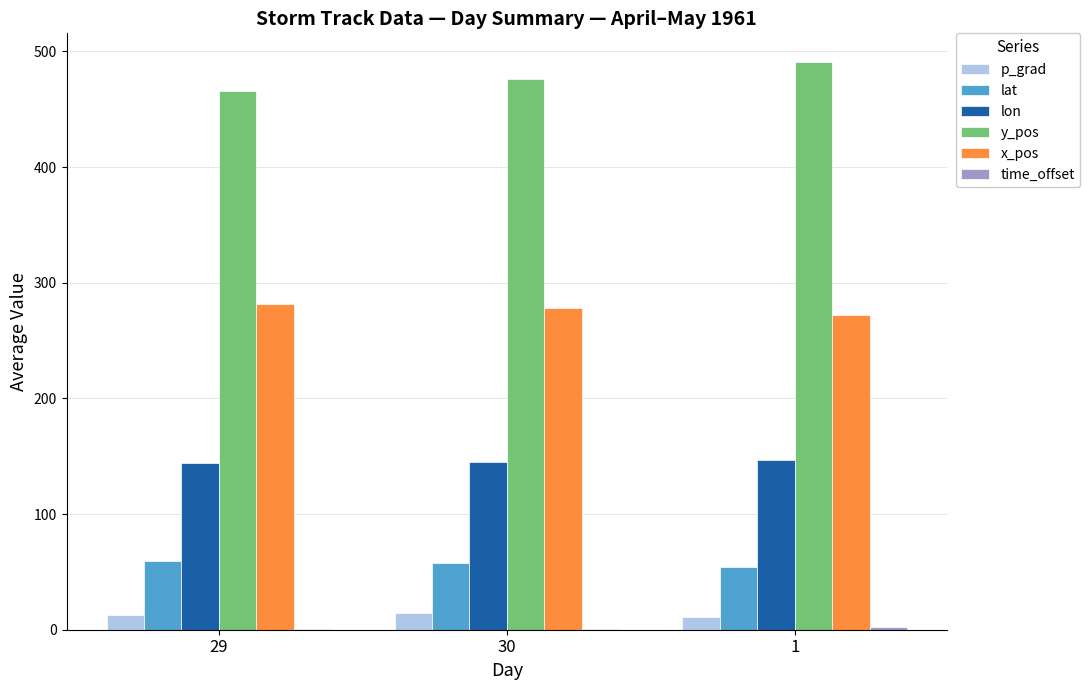

Which series has the largest total across all categories?

y_pos